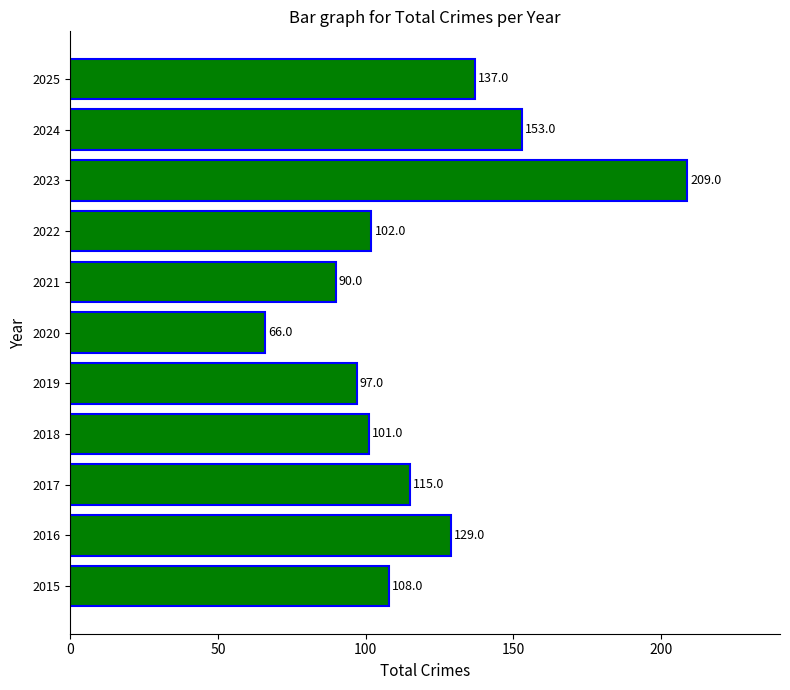

What is the ratio of the value at 2021 to the value at 2016?

0.7